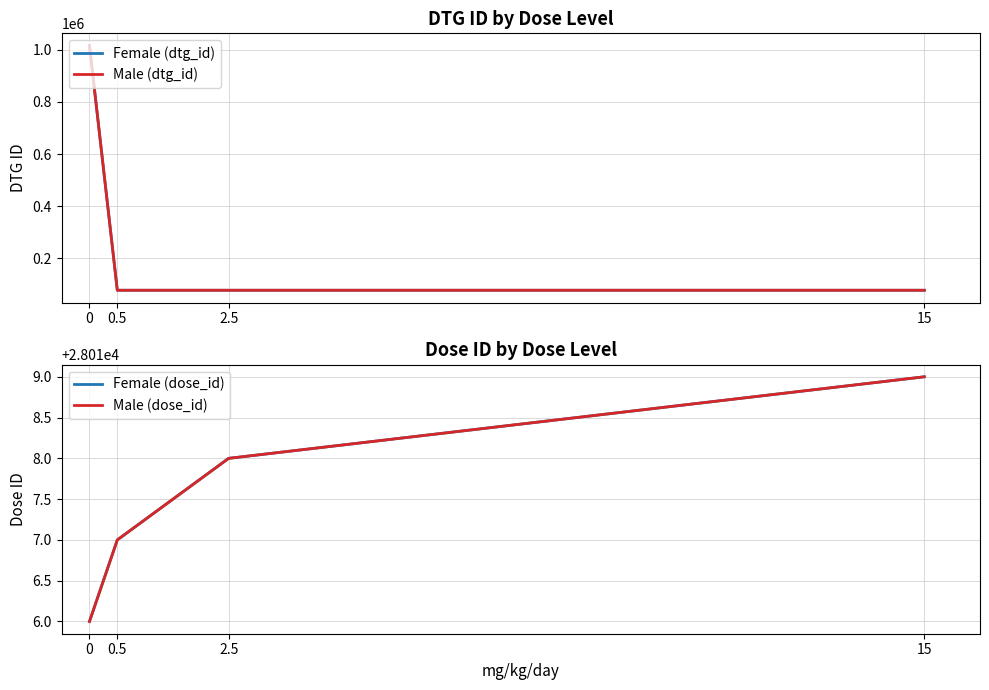

What is the difference between the maximum and minimum values in the Male (dtg_id) series?

938855